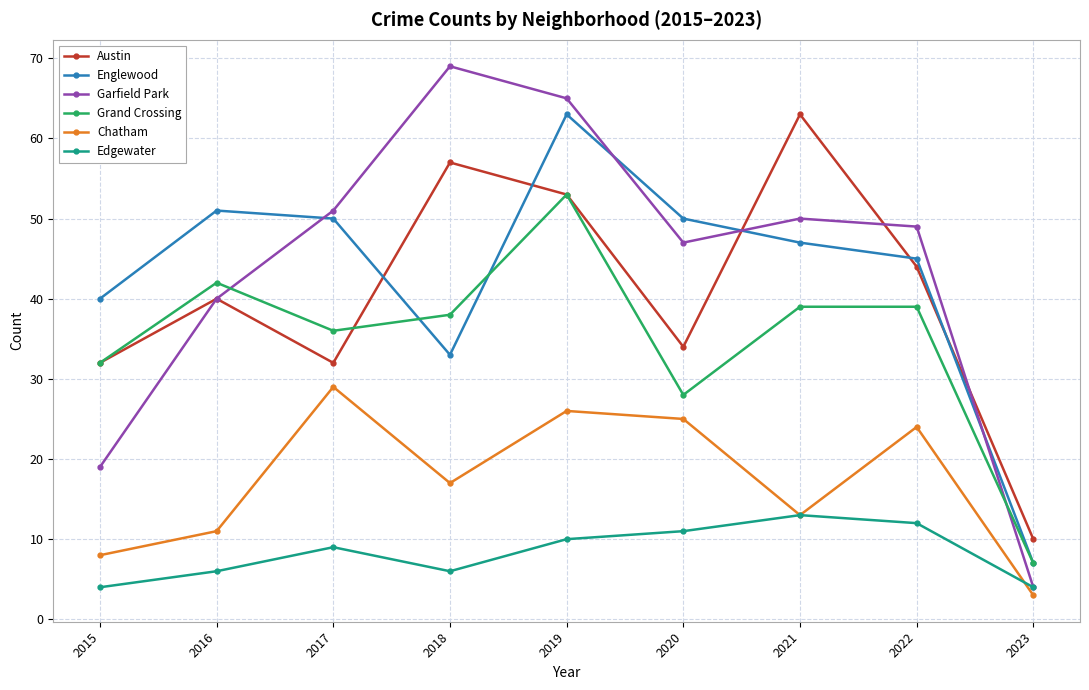

What is the difference between the second highest and second lowest values in the Englewood series?

18